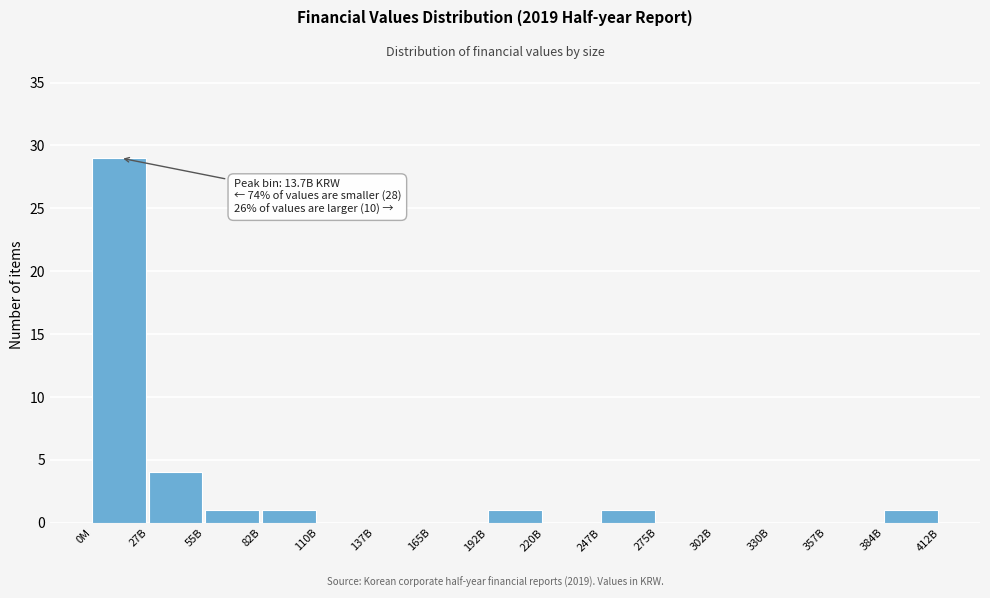

Reading right to left, transcribe all the data shown in this chart.

384B=1	357B=0	330B=0	302B=0	275B=0	247B=1	220B=0	192B=1	165B=0	137B=0	110B=0	82B=1	55B=1	27B=4	0M=29